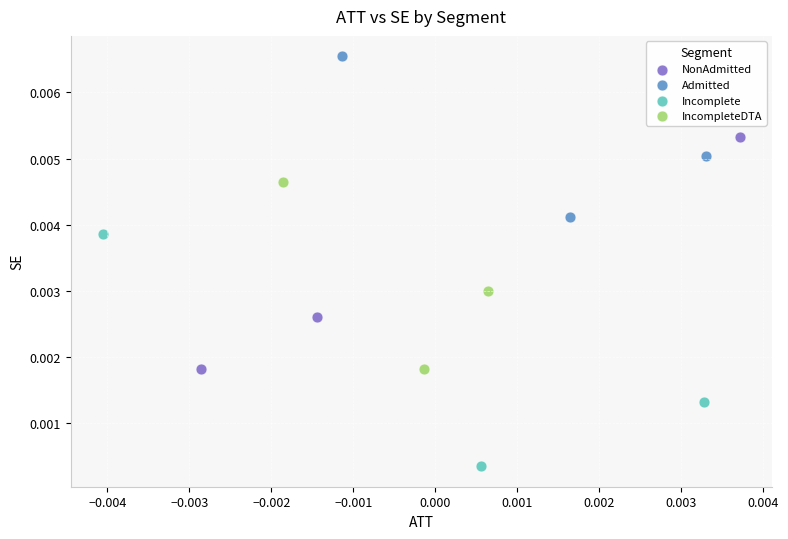

Which series contains the highest Y value?

Admitted